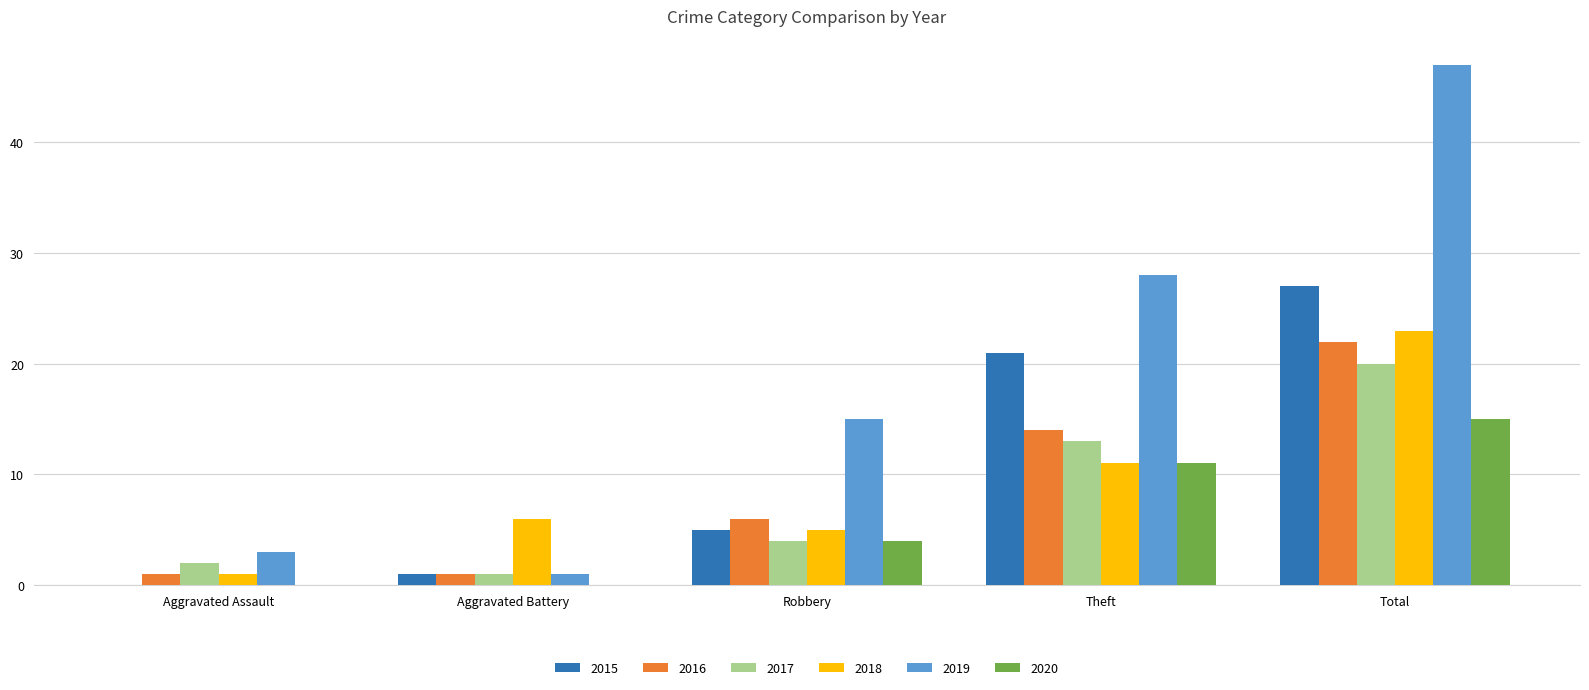

Reading left to right, extract all data points from this chart.

2015: 0	1	5	21	27
2016: 1	1	6	14	22
2017: 2	1	4	13	20
2018: 1	6	5	11	23
2019: 3	1	15	28	47
2020: 0	0	4	11	15